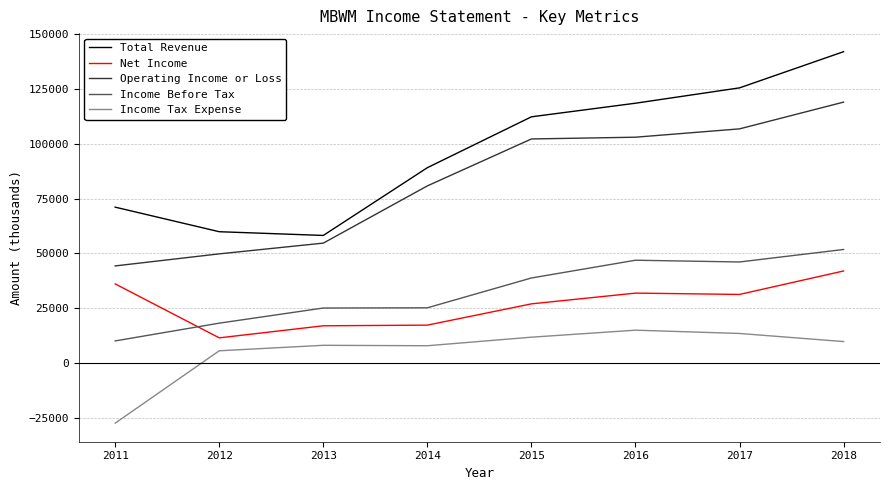

What is the maximum value shown in the chart?

142000